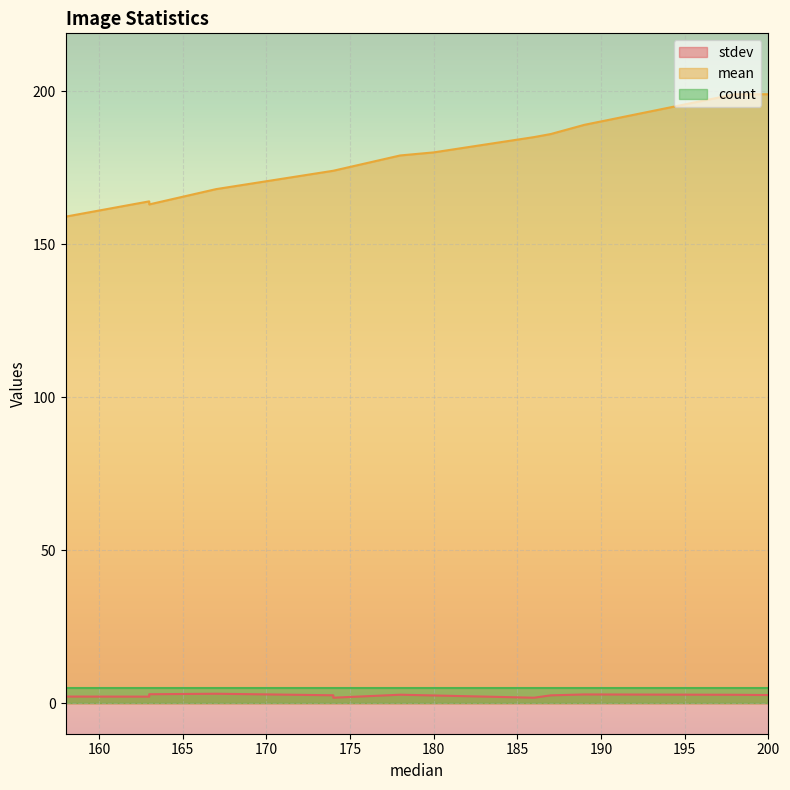

Is it true that mean equals 174.0 at 174?

True